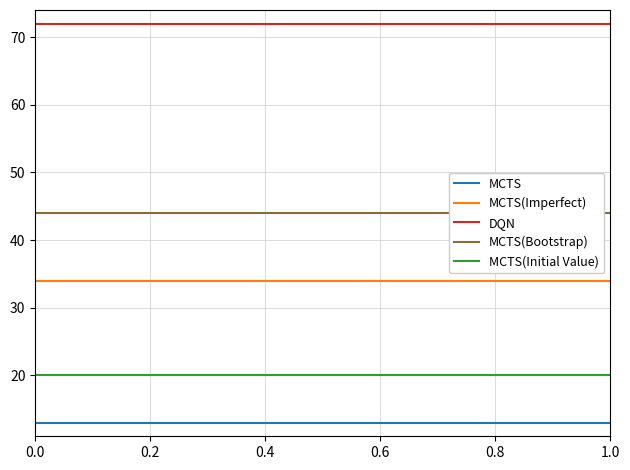

True or false: MCTS and DQN intersect in this chart.

False